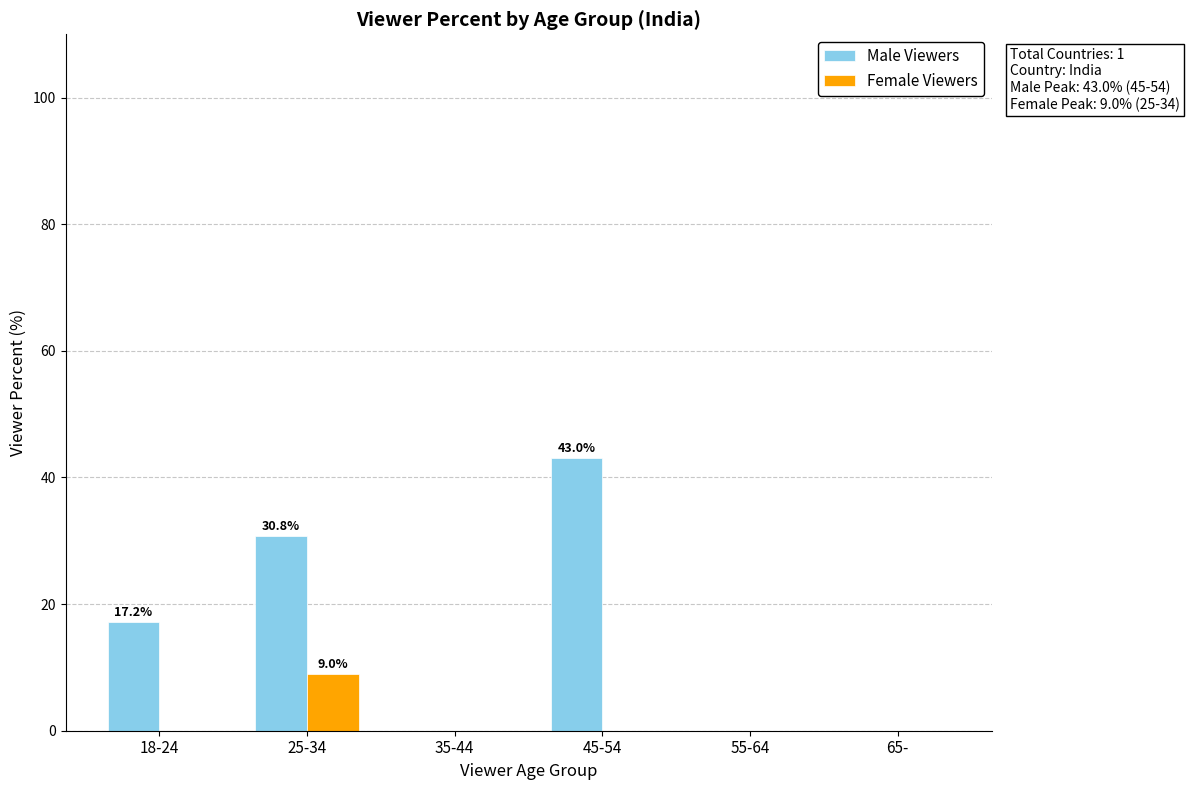

Reading left to right, what are all the values shown in this chart?

Male Viewers: 18-24=17.2	25-34=30.8	35-44=0.0	45-54=43.0	55-64=0.0	65-=0.0
Female Viewers: 18-24=0.0	25-34=9.0	35-44=0.0	45-54=0.0	55-64=0.0	65-=0.0